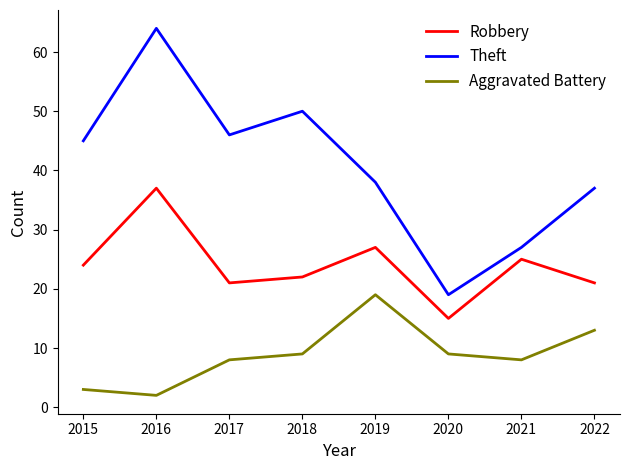

How many values in the Robbery series are below 24?

4